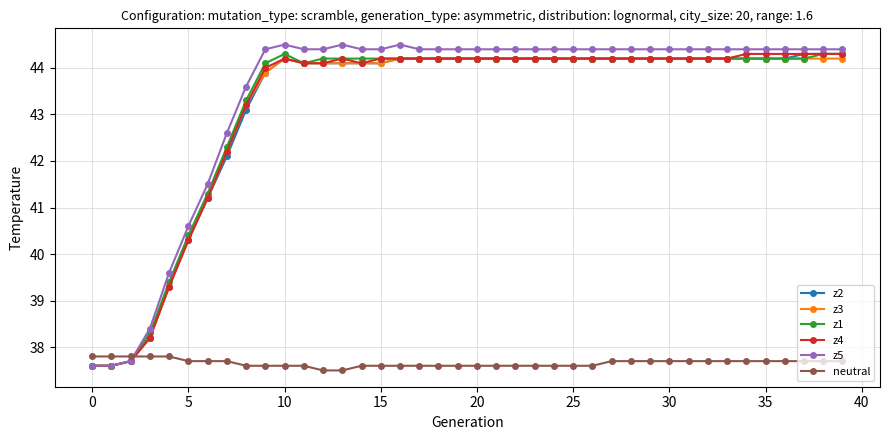

True or false: z3 and neutral intersect in this chart.

True